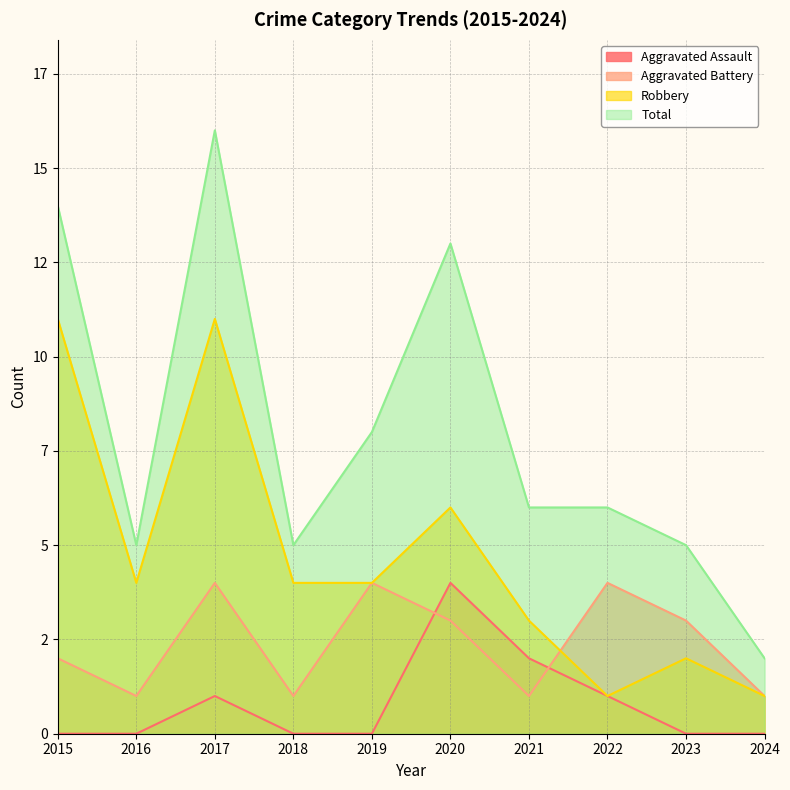

What is the maximum value for Aggravated Battery?

4